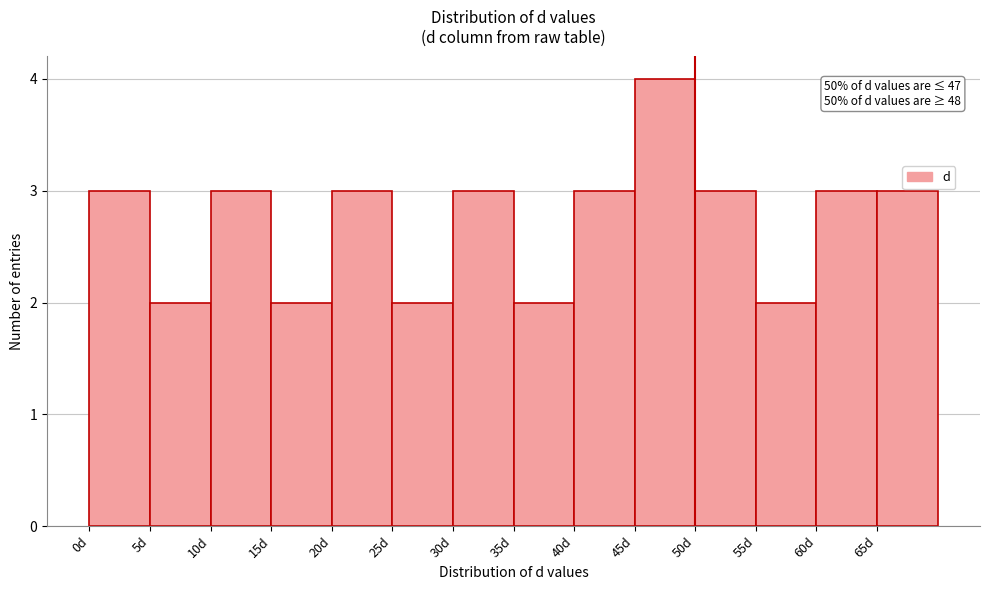

Over which range of the x-axis is the bar tallest?

45 to 50